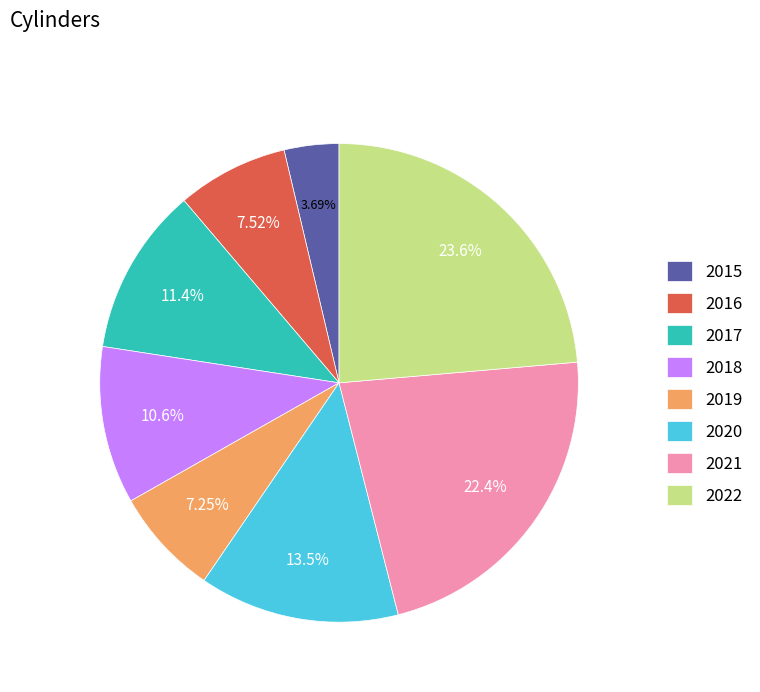

Does 2021 account for over 50% of the chart?

No